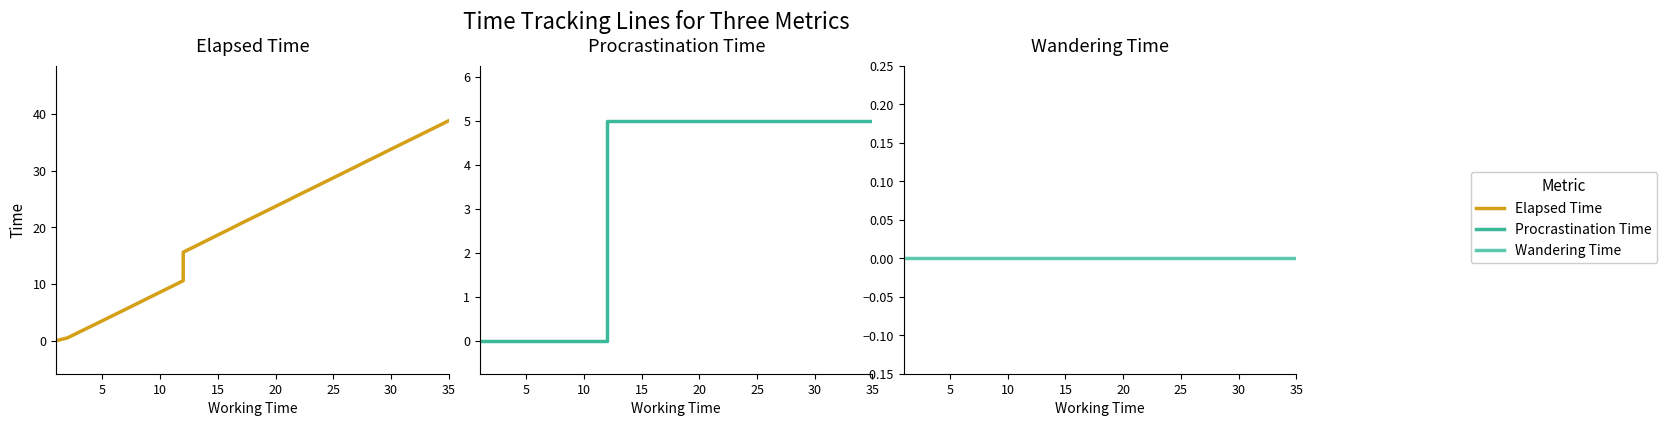

Which series has the widest spread of values?

Elapsed Time